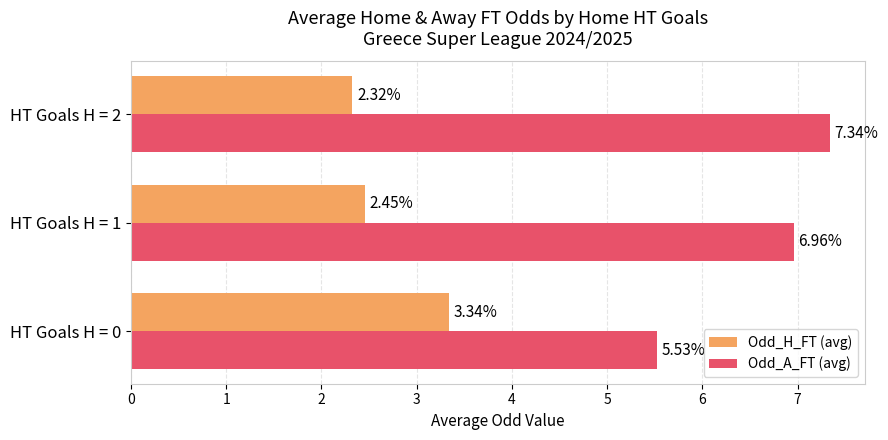

Between HT Goals H = 0 and HT Goals H = 1, which series saw the biggest shift?

Odd_A_FT (avg)